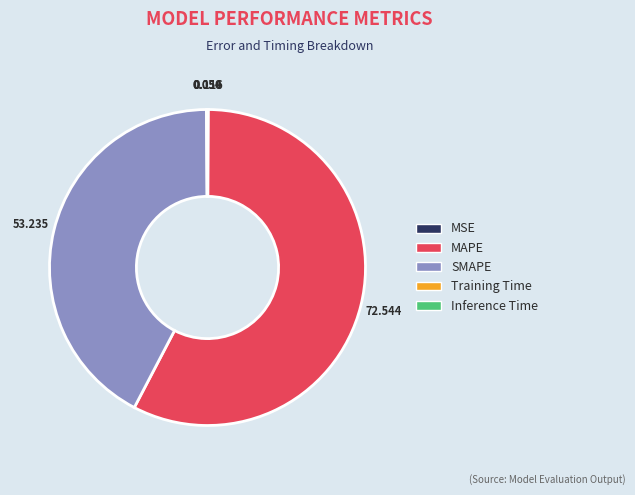

Which slice is the largest?

MAPE